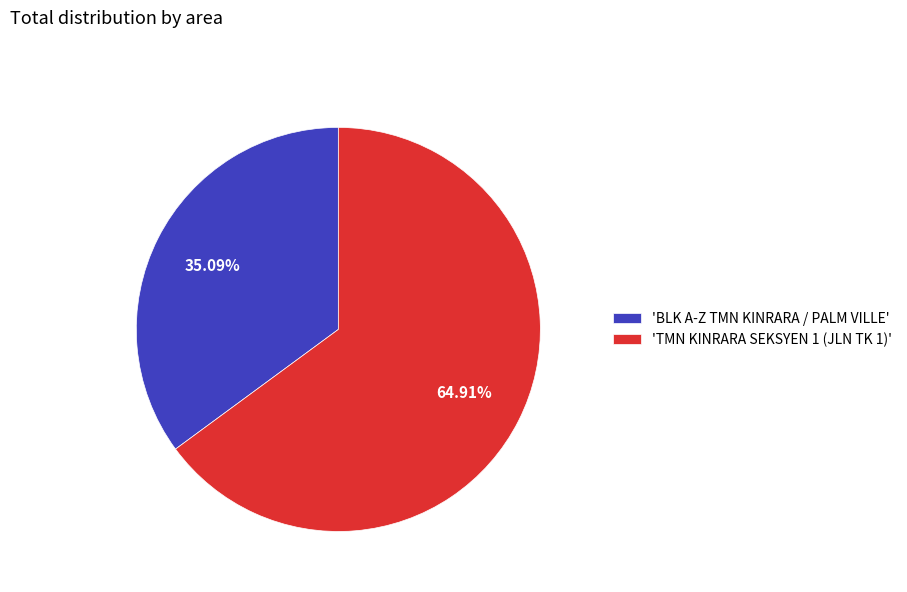

To the nearest percent, what is the average slice percentage?

50%